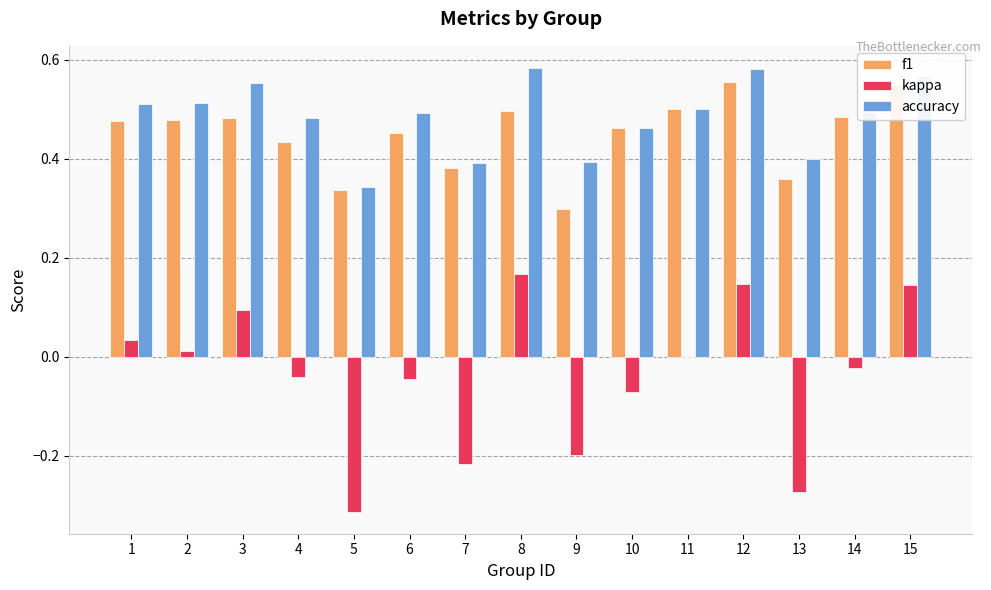

What is the sum of the accuracy values at 8 and 15?

1.2